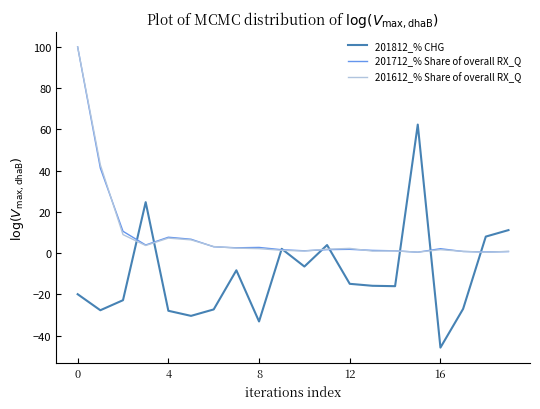

What is the maximum value shown in the chart?

100.0